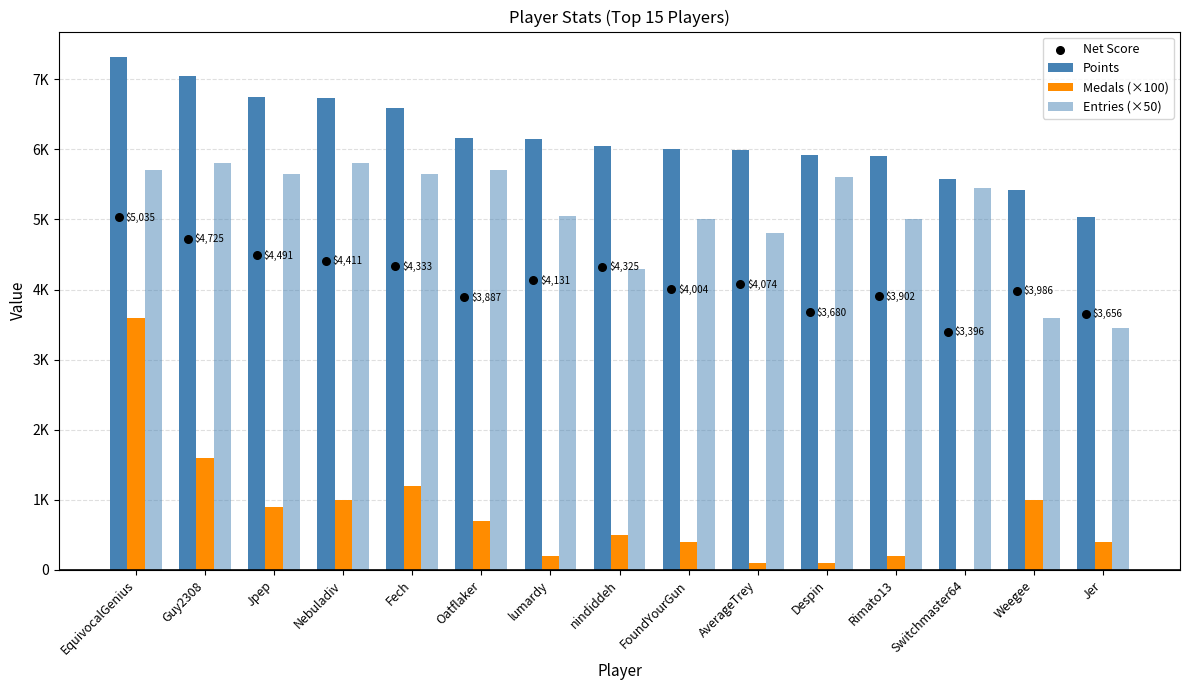

At how many categories does at least one series exceed 7020?

2